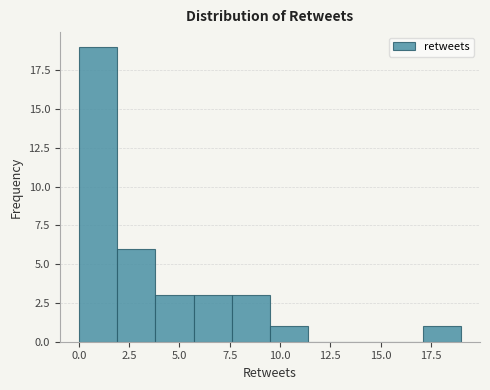

Around what value on the x-axis is the tallest bar? Give the approximate position of its centre, as read against the axis.

1.0